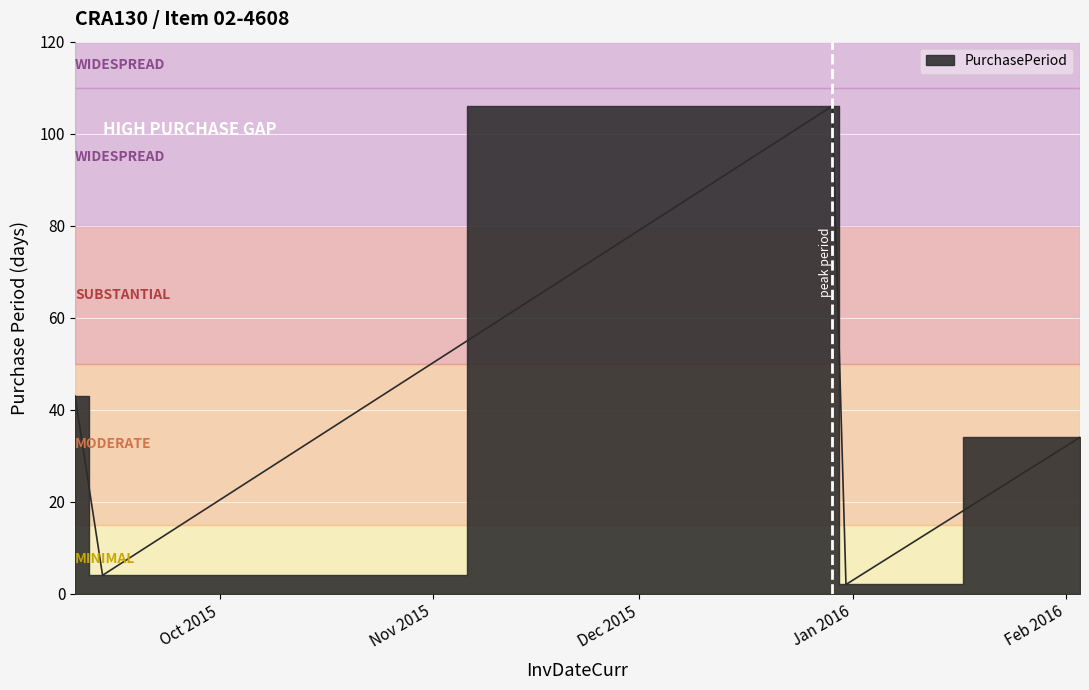

Reading left to right, extract all data points from this chart.

2015-09-10=43	2015-09-14=4	2015-12-29=106	2015-12-31=2	2016-02-03=34